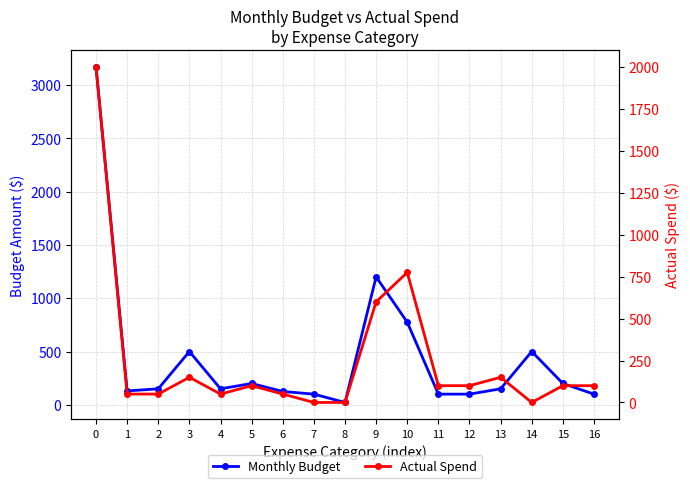

List the series in order of their peak value, highest first.

Monthly Budget, Actual Spend